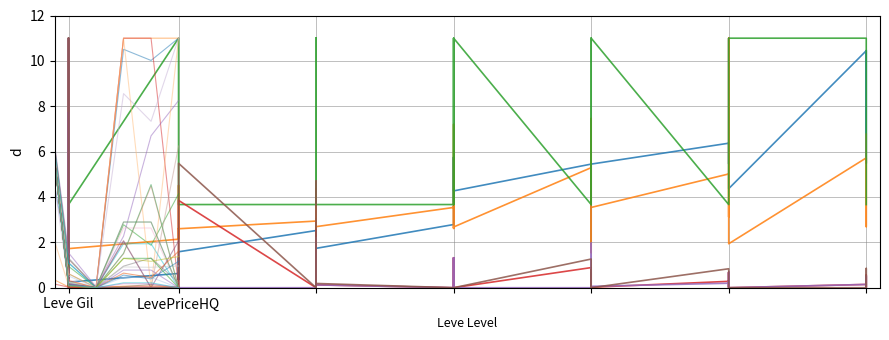

Is it true that Leve Gil equals 3.1 at 24?

False